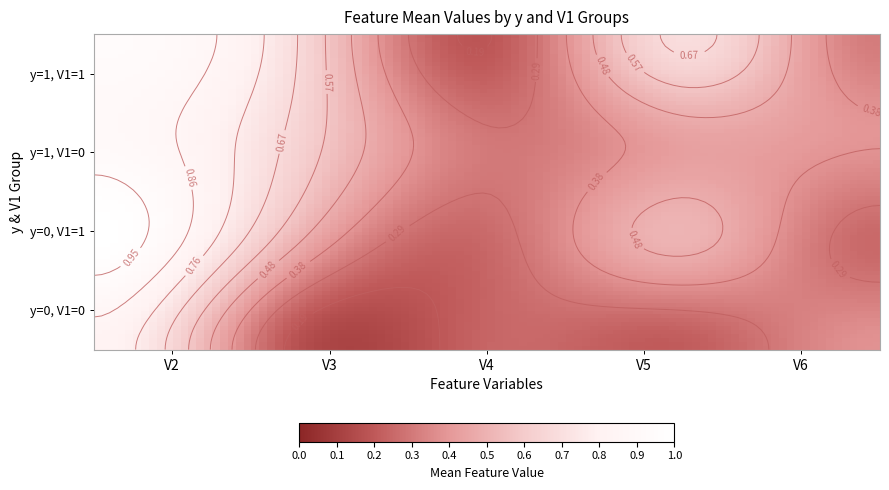

List the series in order of their peak value, highest first.

y=0, V1=1, y=1, V1=1, y=1, V1=0, y=0, V1=0